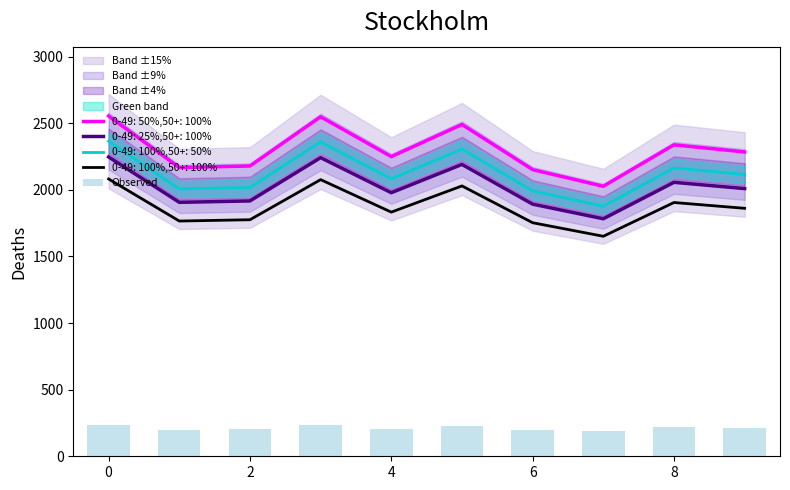

True or false: 0-49: 50%,50+: 100% and 0-49: 25%,50+: 100% intersect in this chart.

False